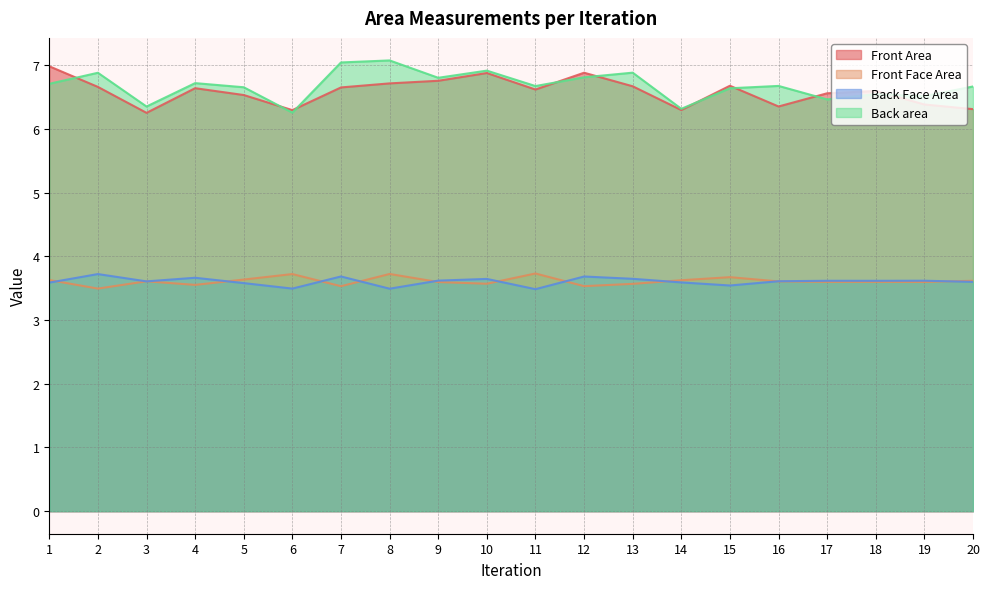

Which series has the largest total across all categories?

Back area